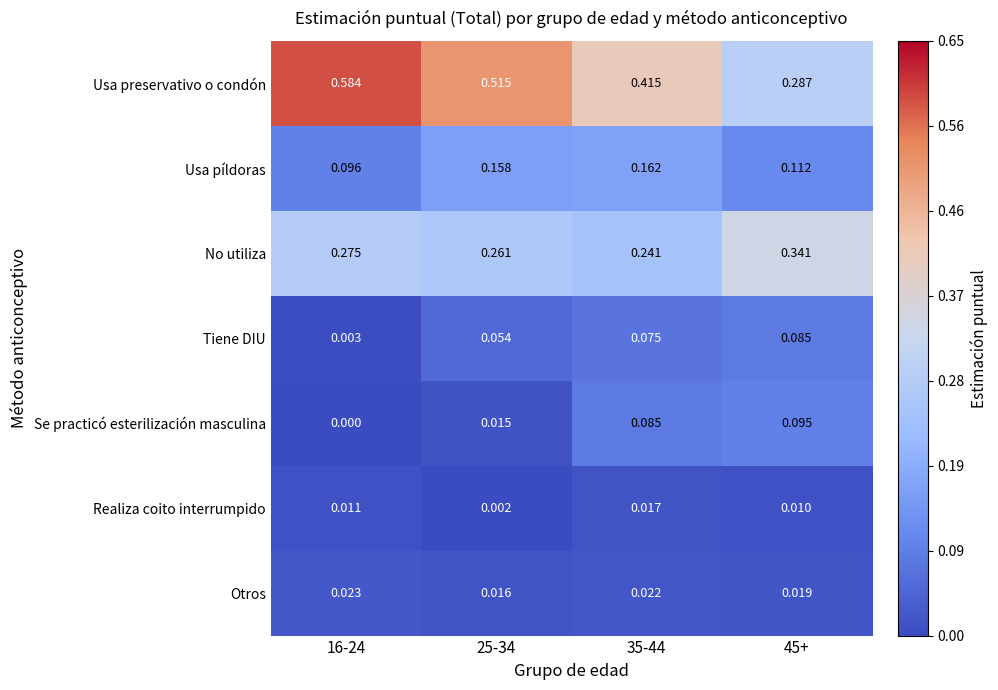

Is the value of Usa preservativo o condón at 25-34 greater than the value of Se practicó esterilización masculina at 16-24?

Yes